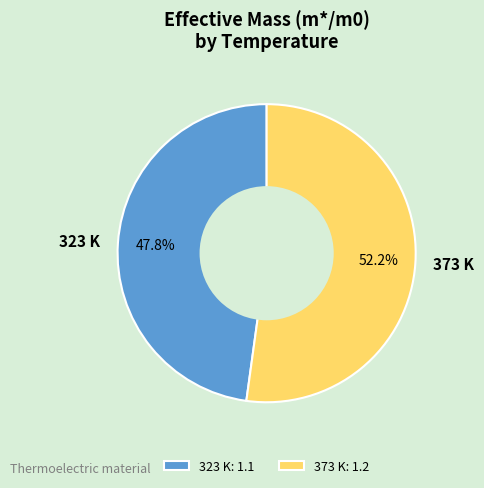

Rank the categories by value from lowest to highest.

323 K, 373 K